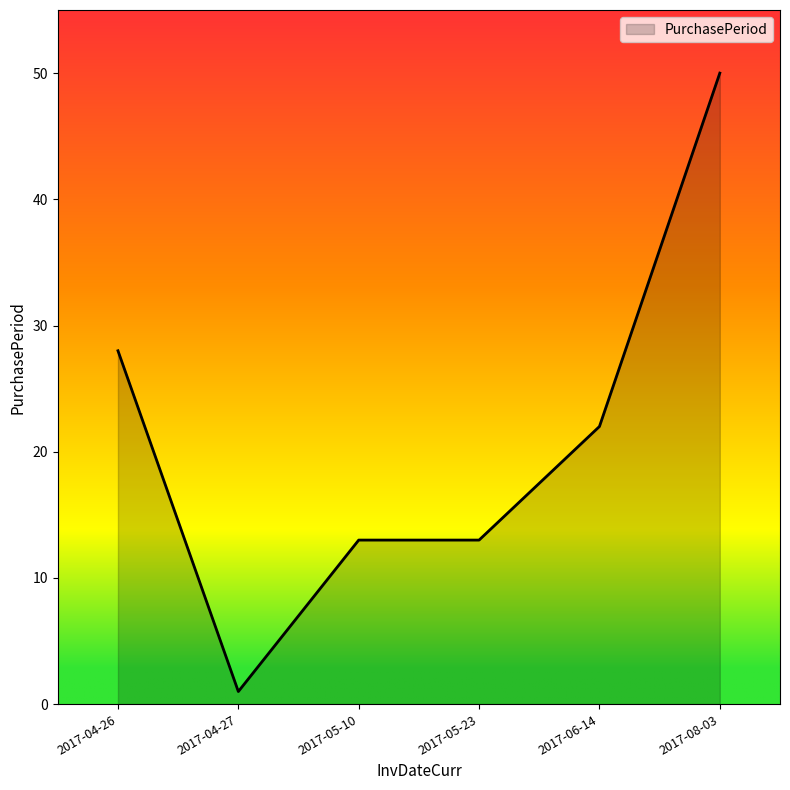

What is the average value?

21